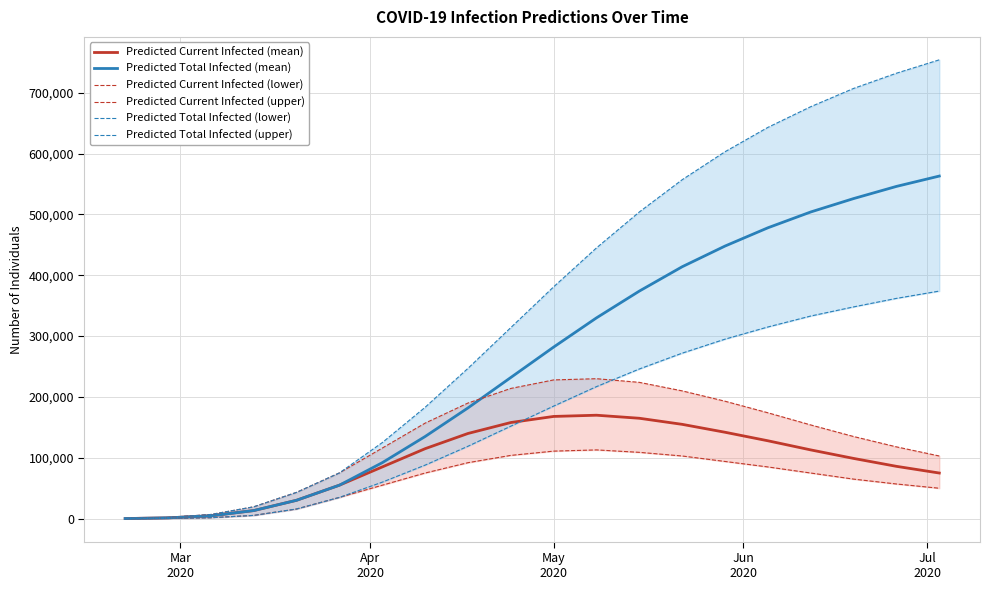

How many data points in Predicted Total Infected (mean) are above 282000?

9